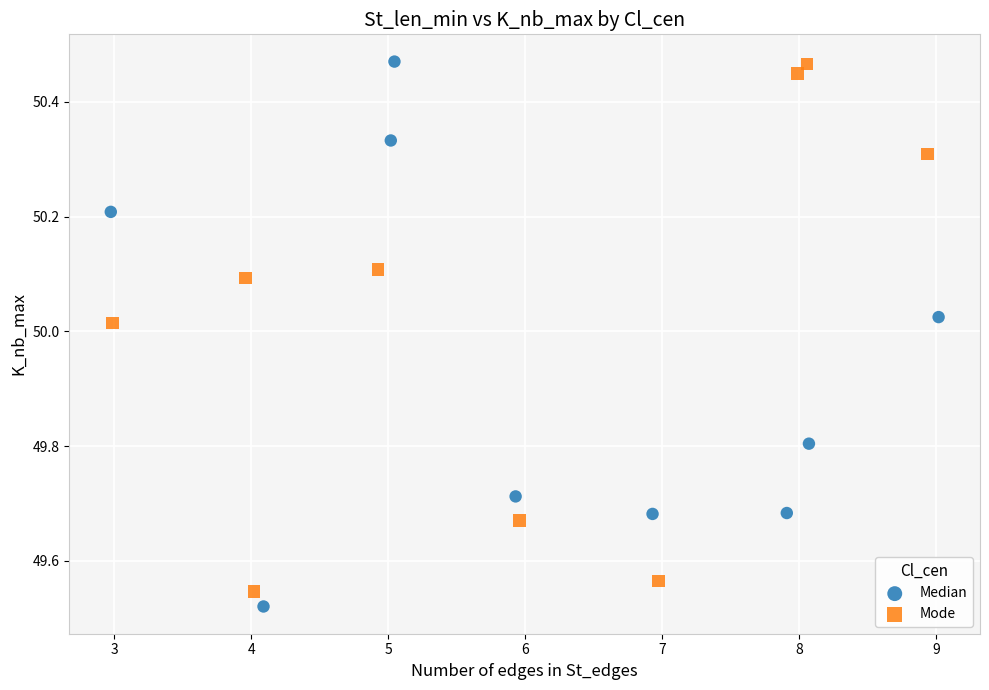

What are all the series names shown in the legend?

Median, Mode